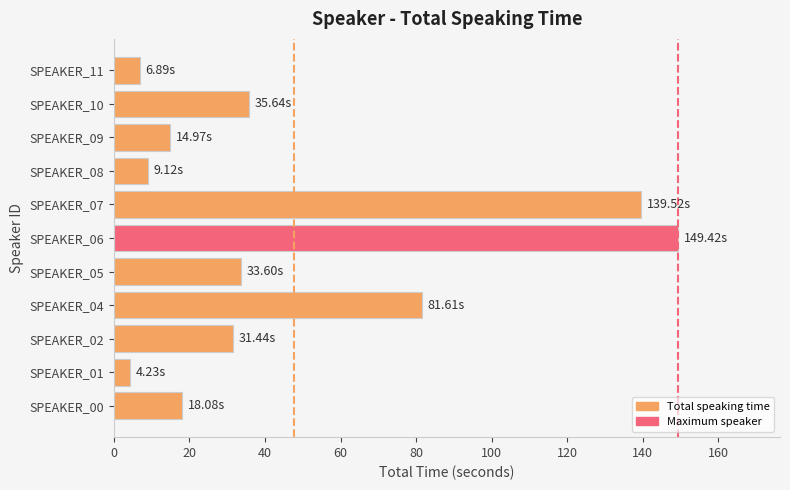

Where is the data nearest to the value 76?

SPEAKER_04